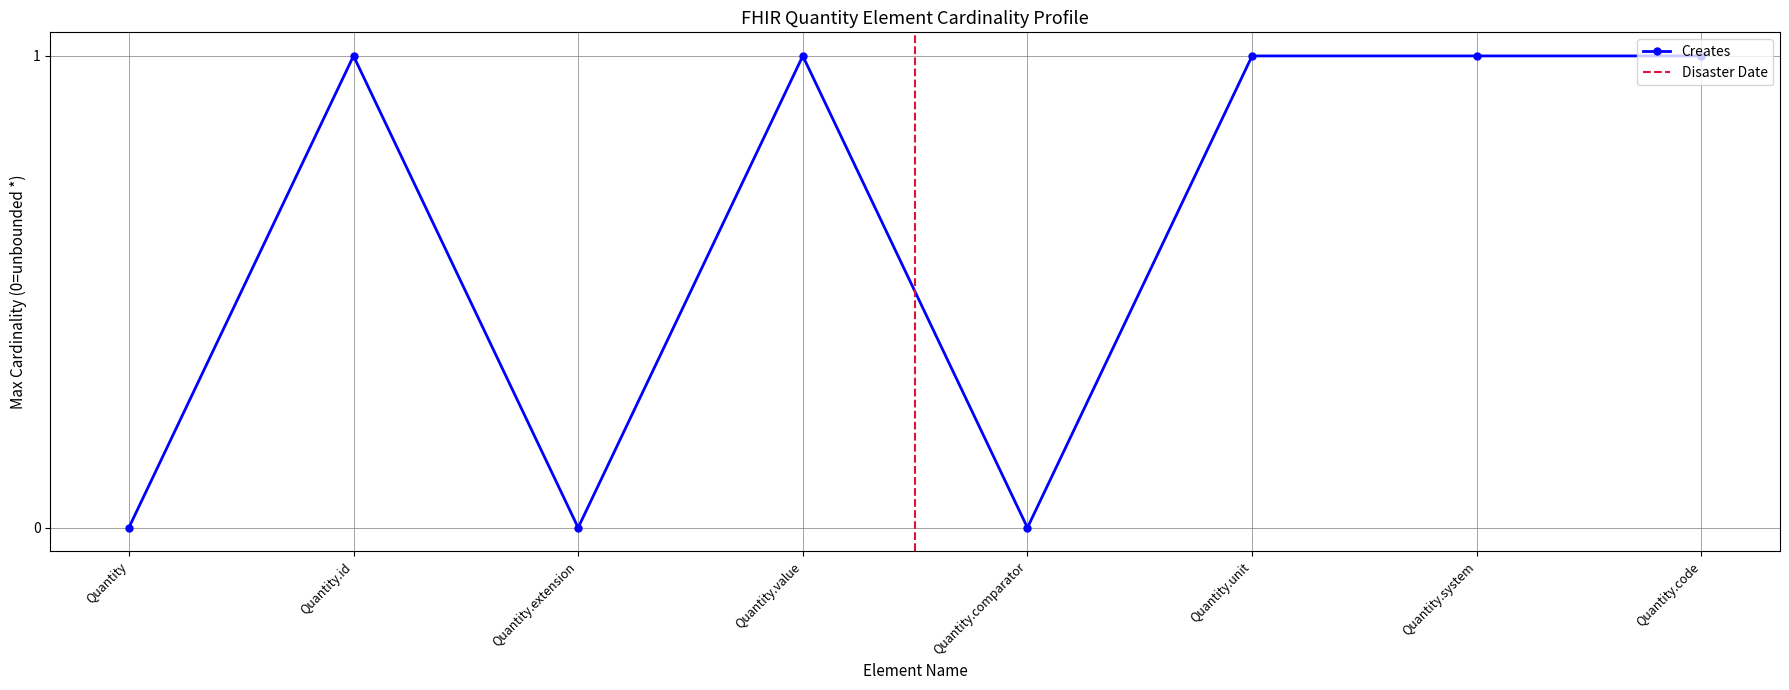

Where is the first local maximum for Creates?

Quantity.id